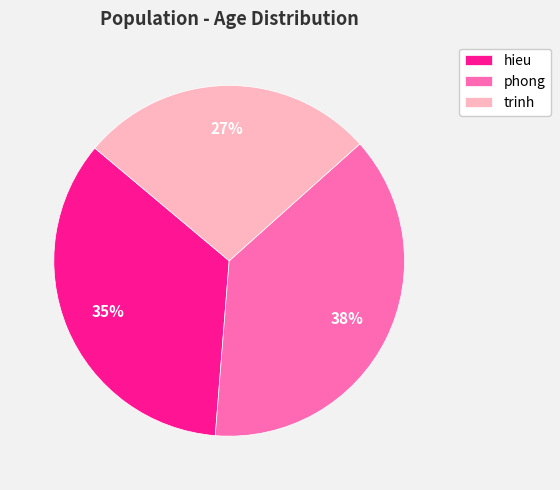

To the nearest percent, what percentage of the pie is hieu?

35%